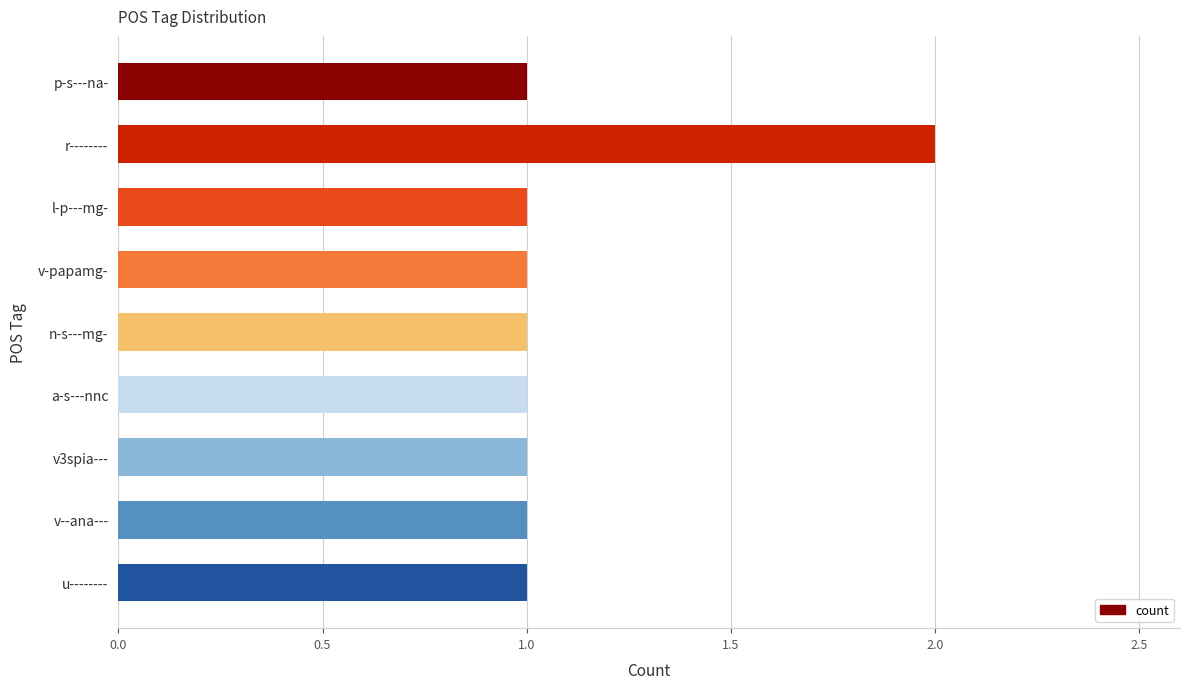

Does the chart contain any negative values?

No